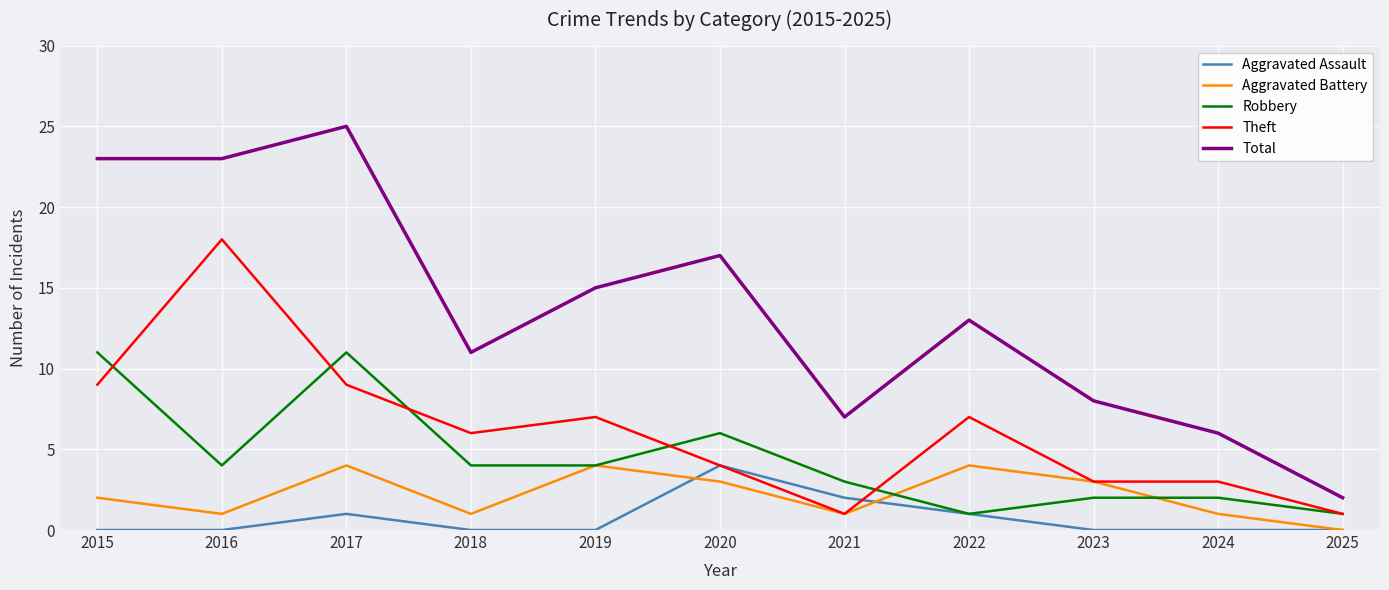

What is the sum of all Aggravated Assault values?

8